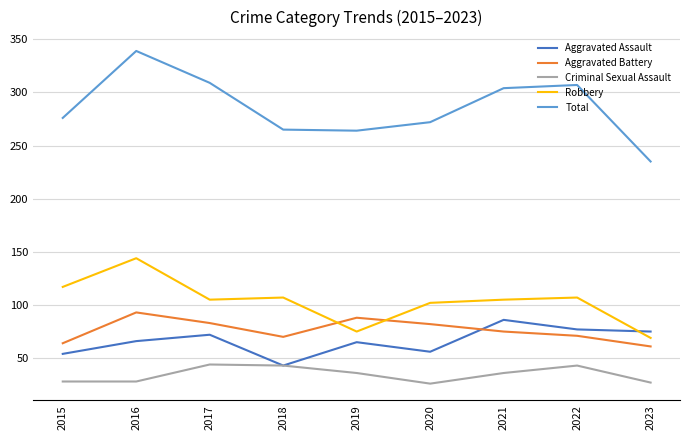

What are all the series names shown in the legend?

Aggravated Assault, Aggravated Battery, Criminal Sexual Assault, Robbery, Total